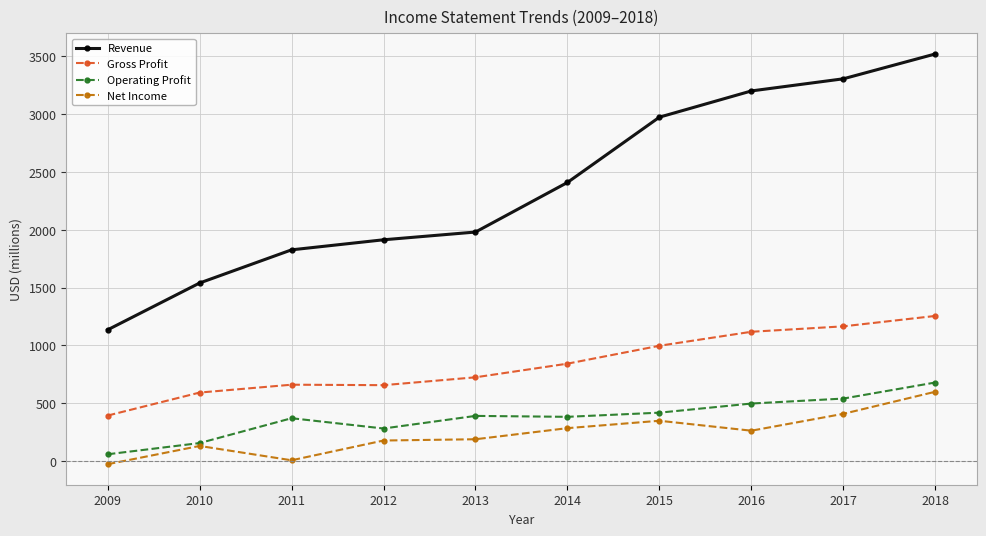

What is the difference between the second highest and second lowest values in the Net Income series?

402